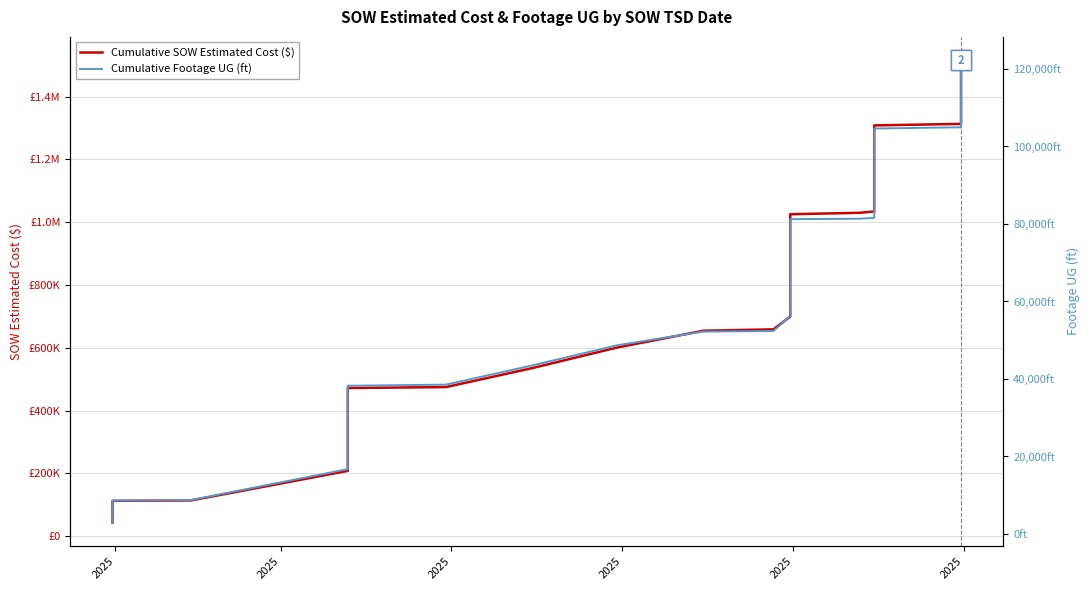

True or false: Cumulative SOW Estimated Cost ($) has more than 1 points higher than both neighbors.

False